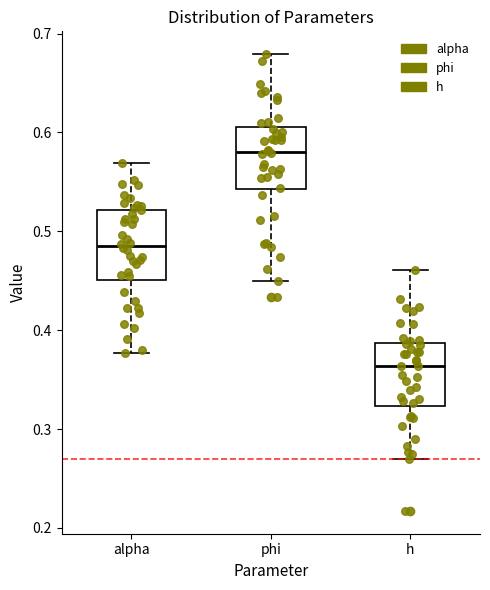

Reading left to right, transcribe this box plot: for each box, give where its median line is, the range the box spans, and where its two whiskers end, as read against the y-axis. The values are not printed on the chart, so give them approximately, as read against the axis.

alpha: median 0.49, box 0.45 to 0.52, whiskers 0.38 to 0.57
phi: median 0.58, box 0.54 to 0.61, whiskers 0.45 to 0.68
h: median 0.36, box 0.32 to 0.39, whiskers 0.27 to 0.46